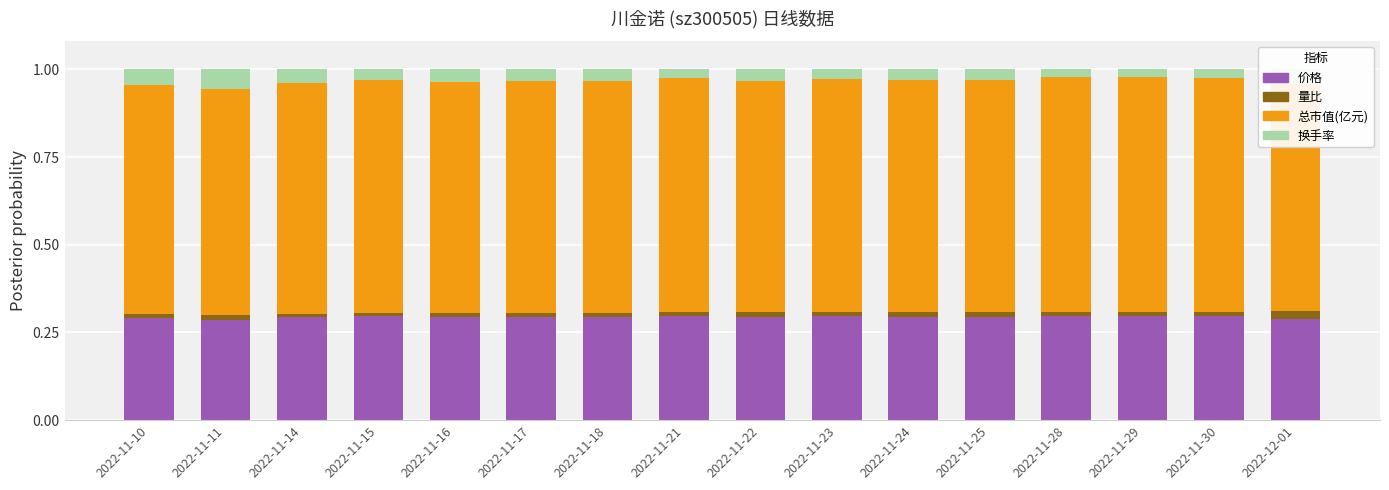

The value of 价格 at 2022-11-21 is 0.3. True or false?

True